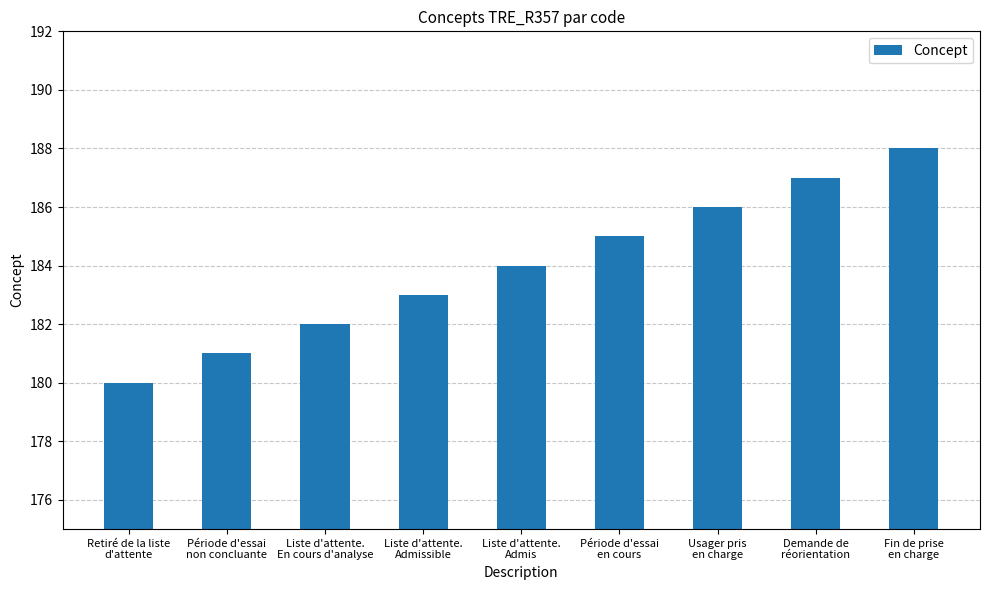

What is the change in value from Liste d'attente.
Admissible to Demande de
réorientation?

+4